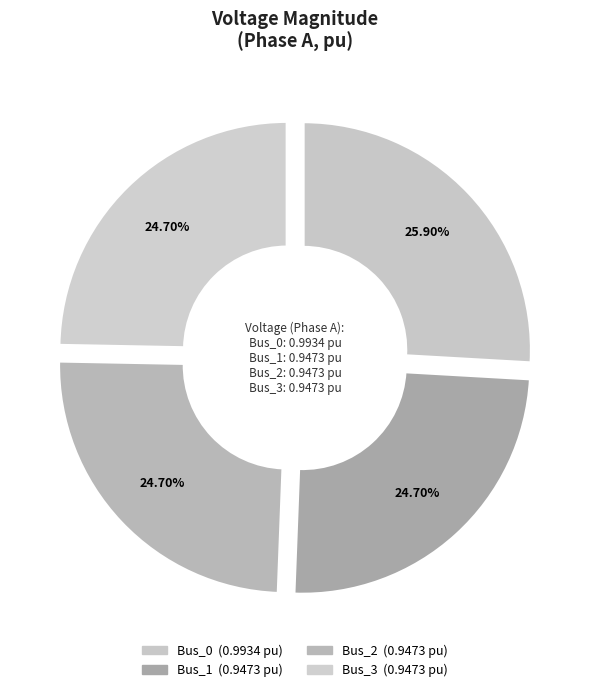

Rank the categories by value from lowest to highest.

Bus_3, Bus_2, Bus_1, Bus_0